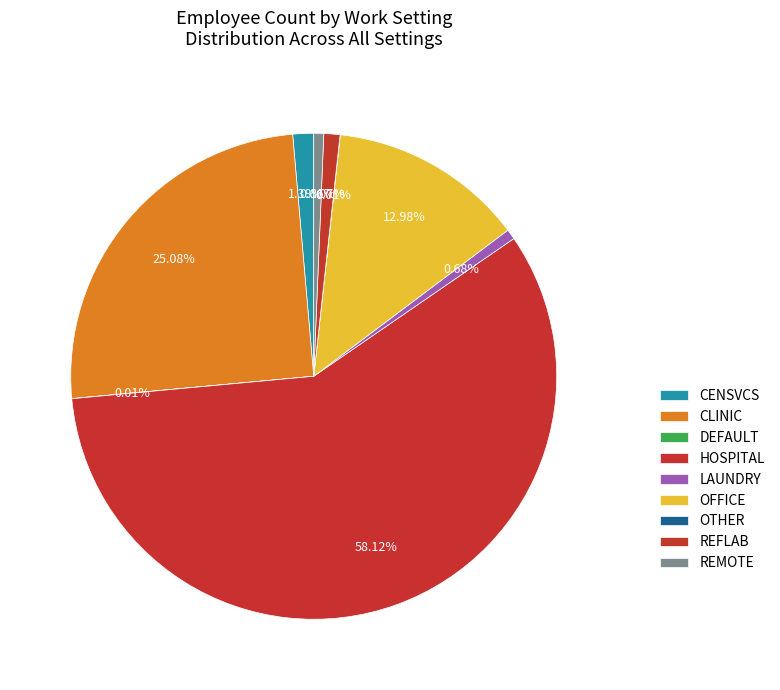

Is HOSPITAL the majority of the pie?

Yes